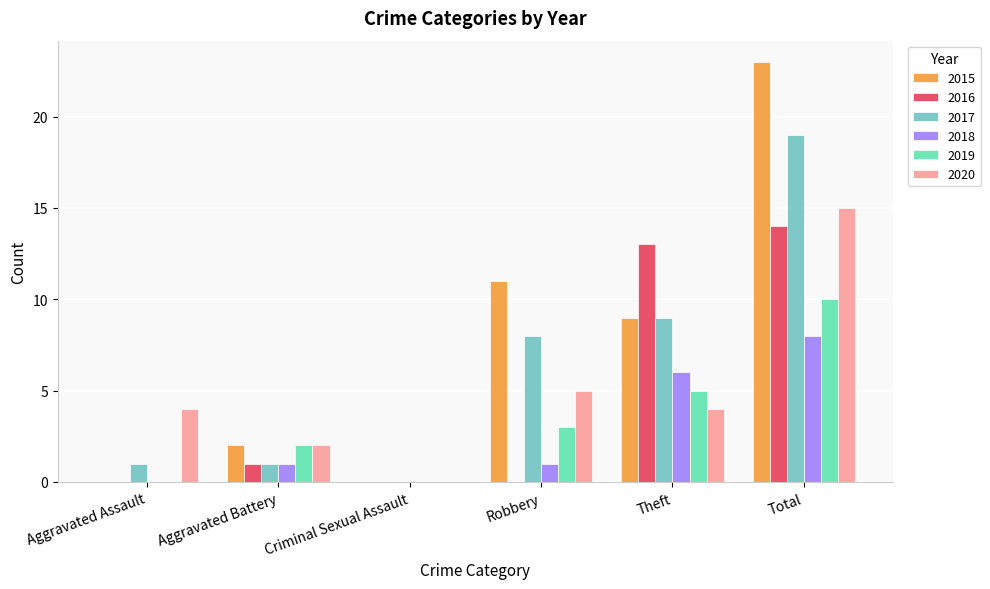

Count the number of categories in the chart.

6